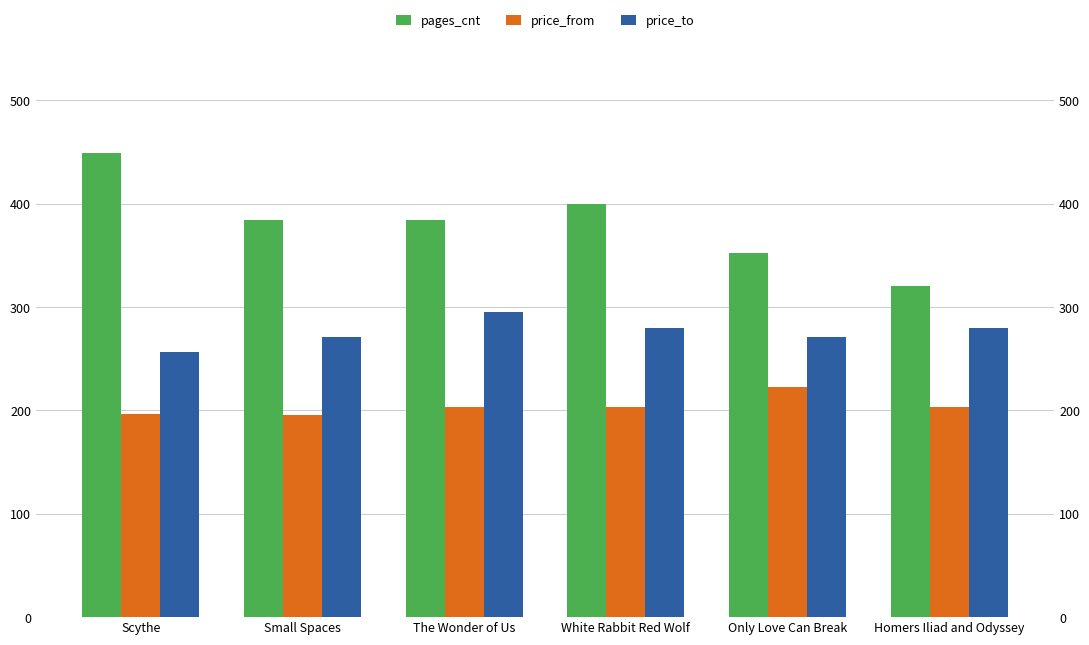

Which label corresponds to the smallest value in the chart?

Small Spaces